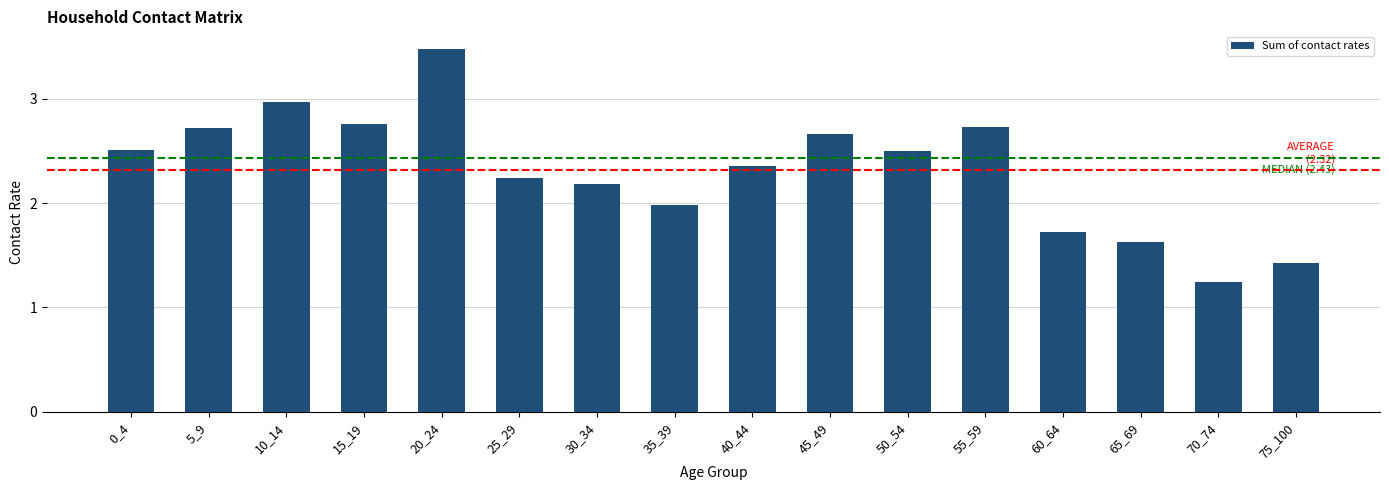

What is the value of the 11th bar from the left?

2.5